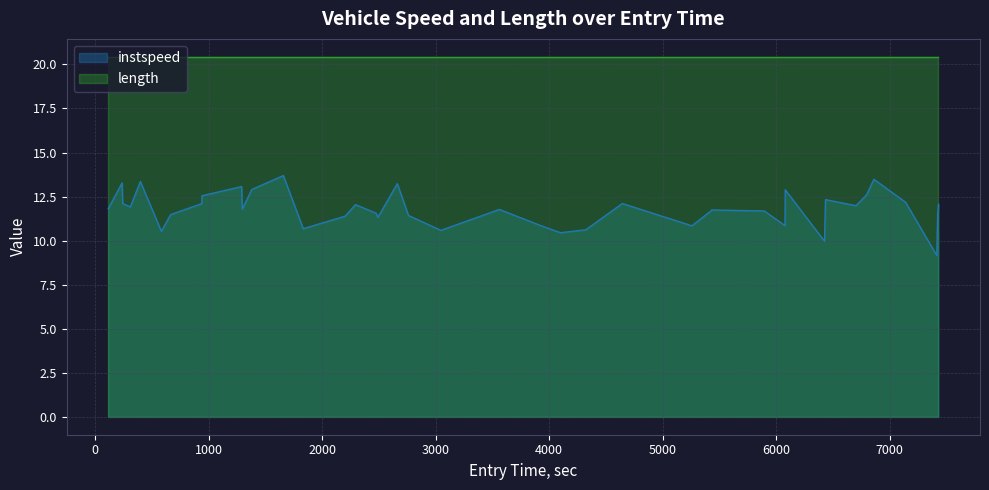

Count the number of data series in this chart.

2